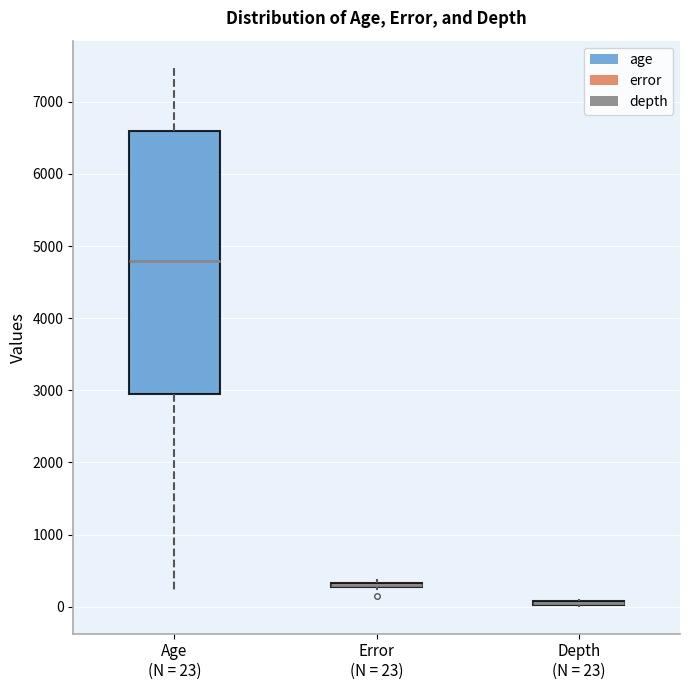

Where does the lower whisker of the box for Age (N = 23) end on the y-axis? The values are not printed on the chart, so give them approximately, as read against the axis.

200